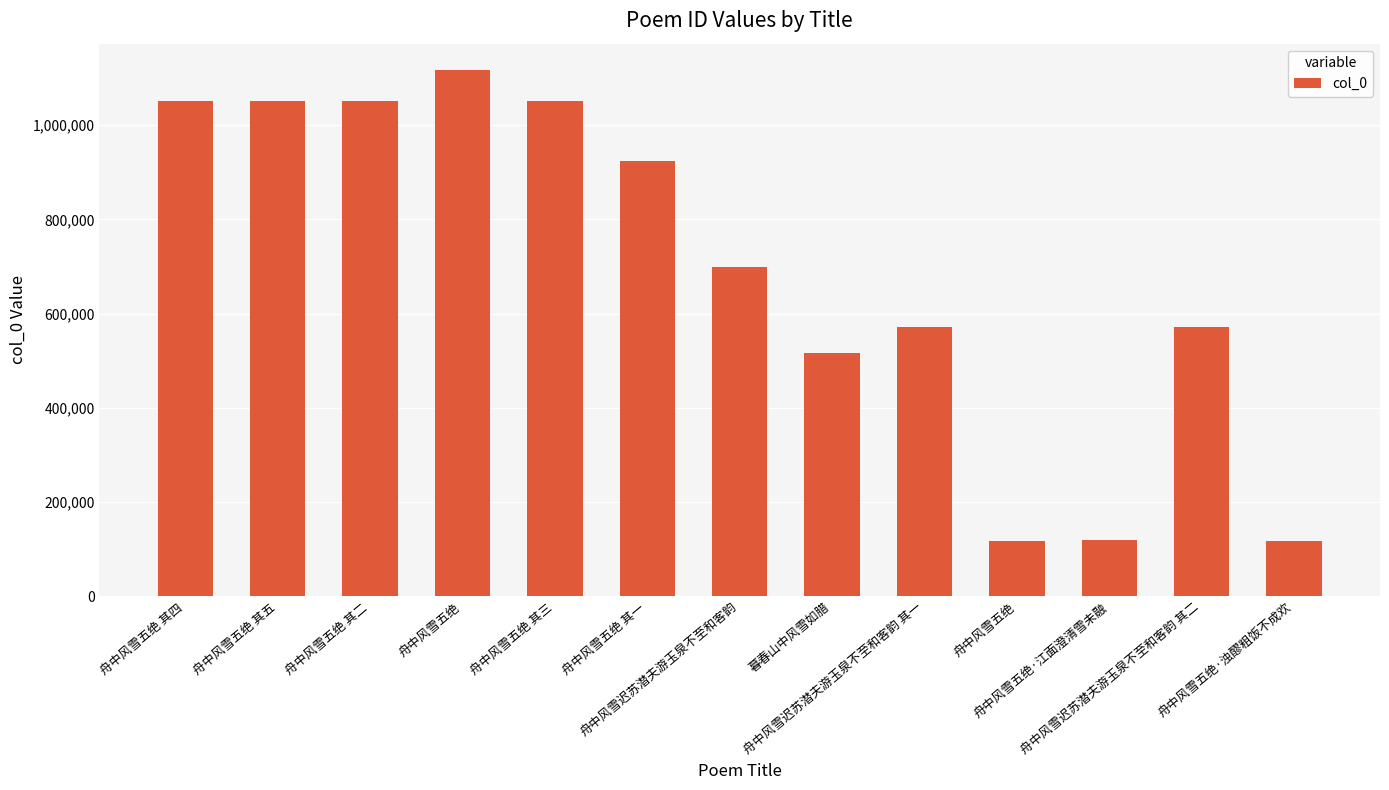

List the labels in order of value, largest first.

舟中风雪五绝, 舟中风雪五绝 其五, 舟中风雪五绝 其四, 舟中风雪五绝 其三, 舟中风雪五绝 其二, 舟中风雪五绝 其一, 舟中风雪迟苏潜夫游玉泉不至和客韵, 舟中风雪迟苏潜夫游玉泉不至和客韵 其二, 舟中风雪迟苏潜夫游玉泉不至和客韵 其一, 暮春山中风雪如腊, 舟中风雪五绝·江面澄清雪未融, 舟中风雪五绝·浊醪粗饭不成欢, 舟中风雪五绝